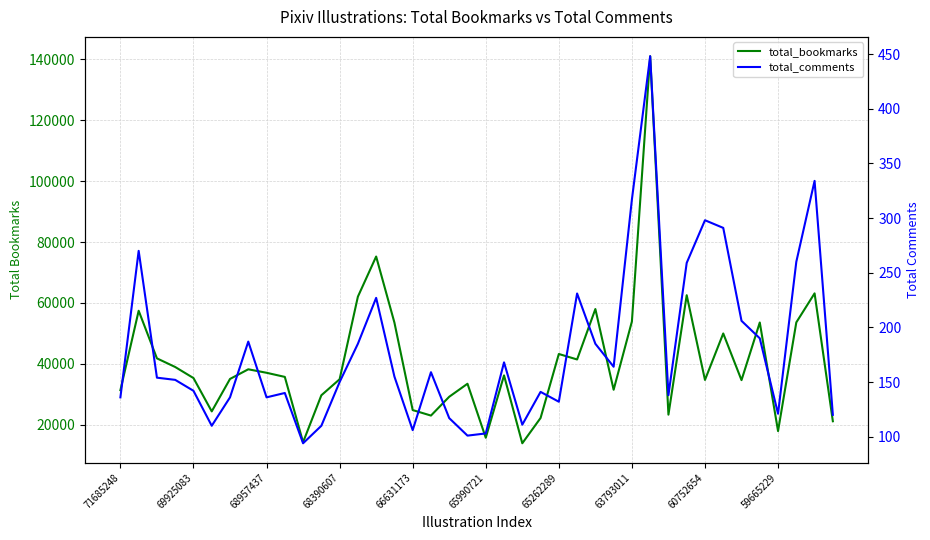

How many categories are shown in the chart?

40